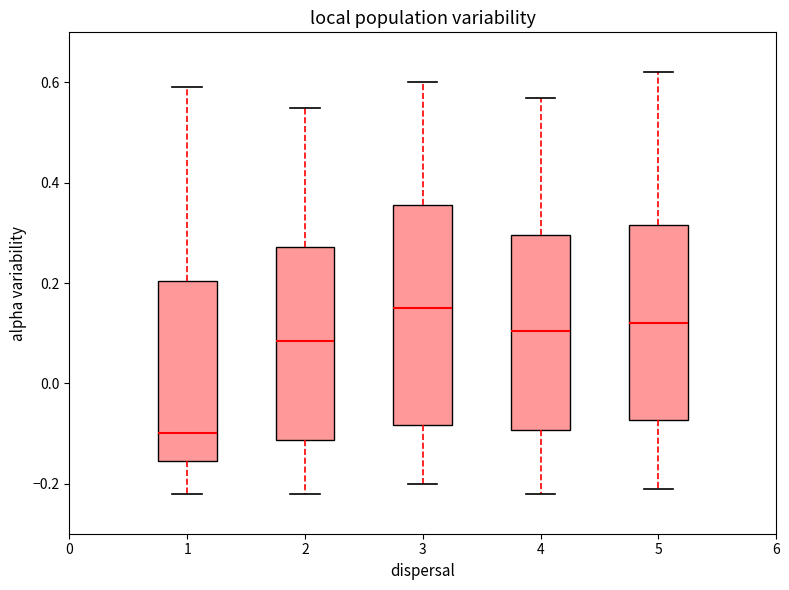

Reading left to right, transcribe this box plot: for each box, give where its median line is, the range the box spans, and where its two whiskers end, as read against the y-axis. The values are not printed on the chart, so give them approximately, as read against the axis.

1: median -0.10, box -0.16 to 0.20, whiskers -0.22 to 0.60
2: median 0.08, box -0.12 to 0.28, whiskers -0.22 to 0.56
3: median 0.16, box -0.08 to 0.36, whiskers -0.20 to 0.60
4: median 0.10, box -0.10 to 0.30, whiskers -0.22 to 0.58
5: median 0.12, box -0.08 to 0.32, whiskers -0.20 to 0.62